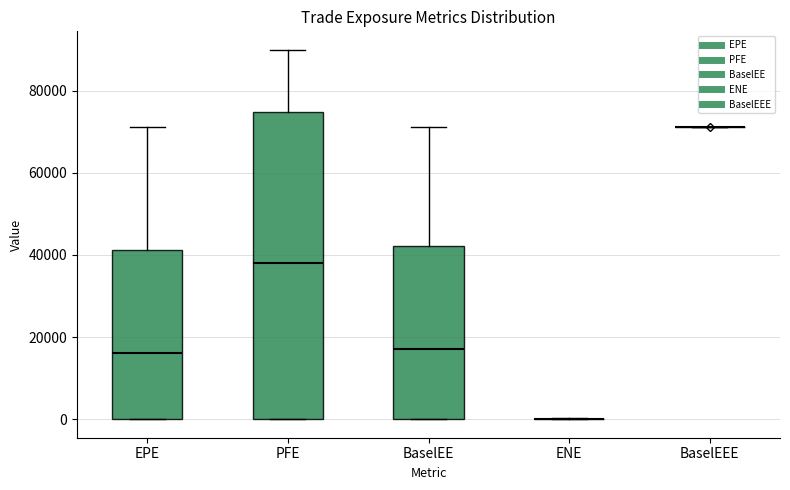

Where does the median line of the box for BaselEE sit on the y-axis? The values are not printed on the chart, so give them approximately, as read against the axis.

18000